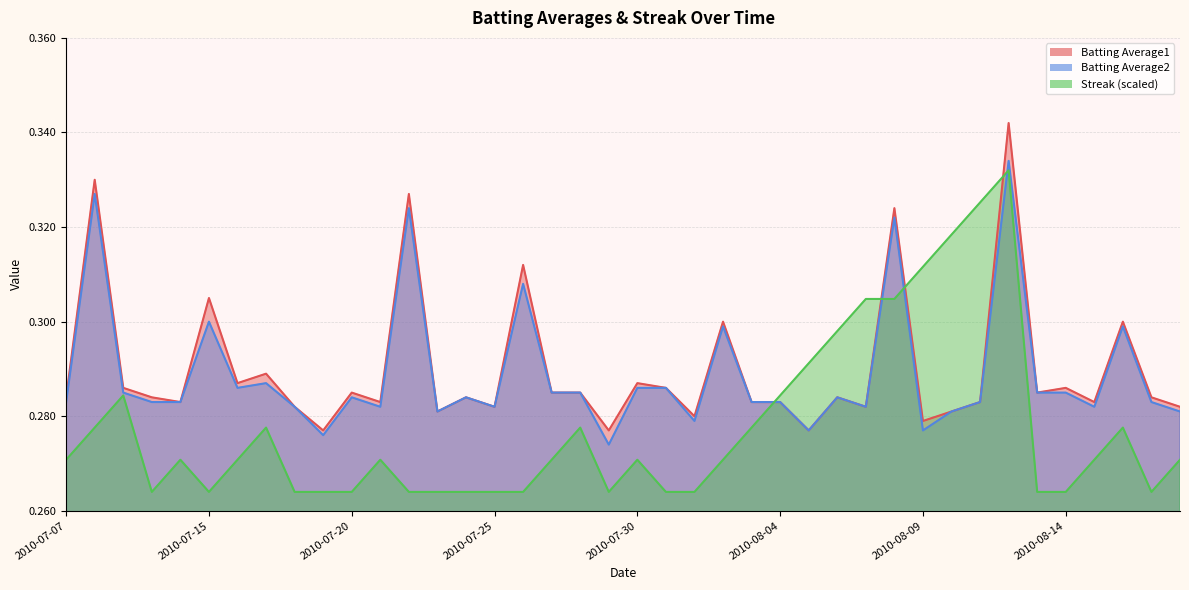

What are all the series names shown in the legend?

Batting Average1, Batting Average2, Streak (scaled)